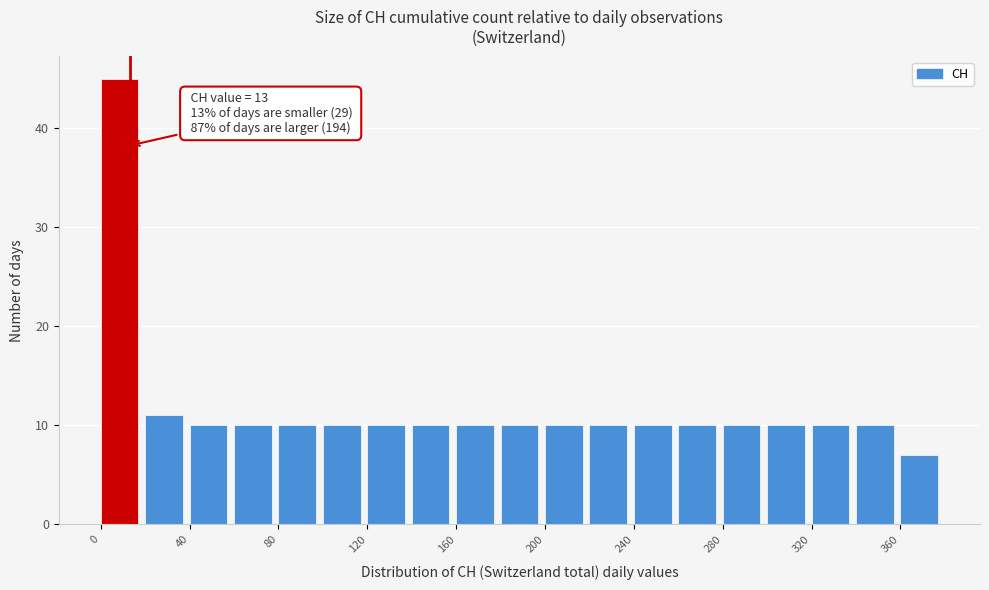

Which range on the x-axis has the tallest bar?

0 to 20